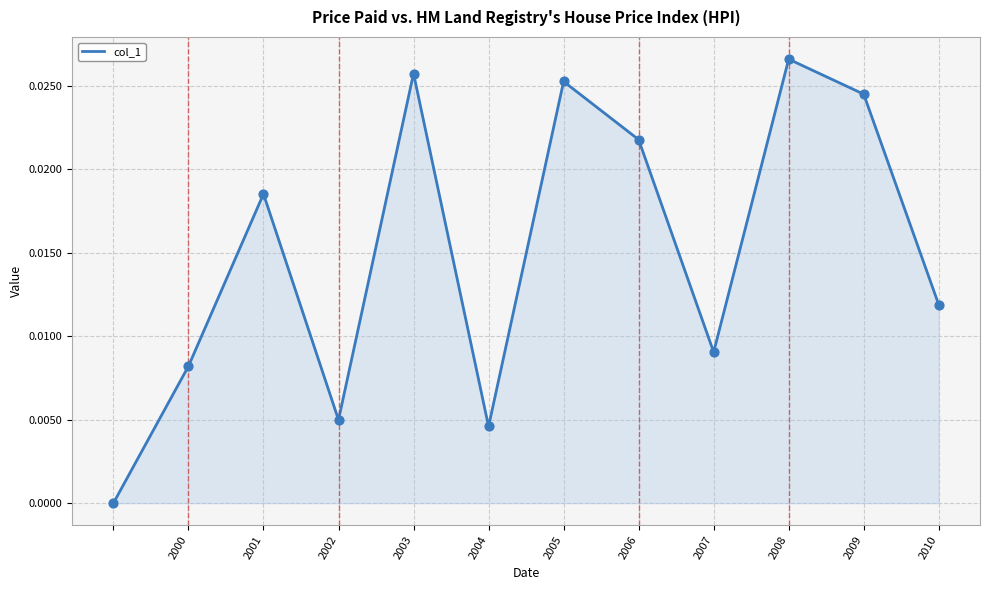

How many lines are shown in the chart?

1